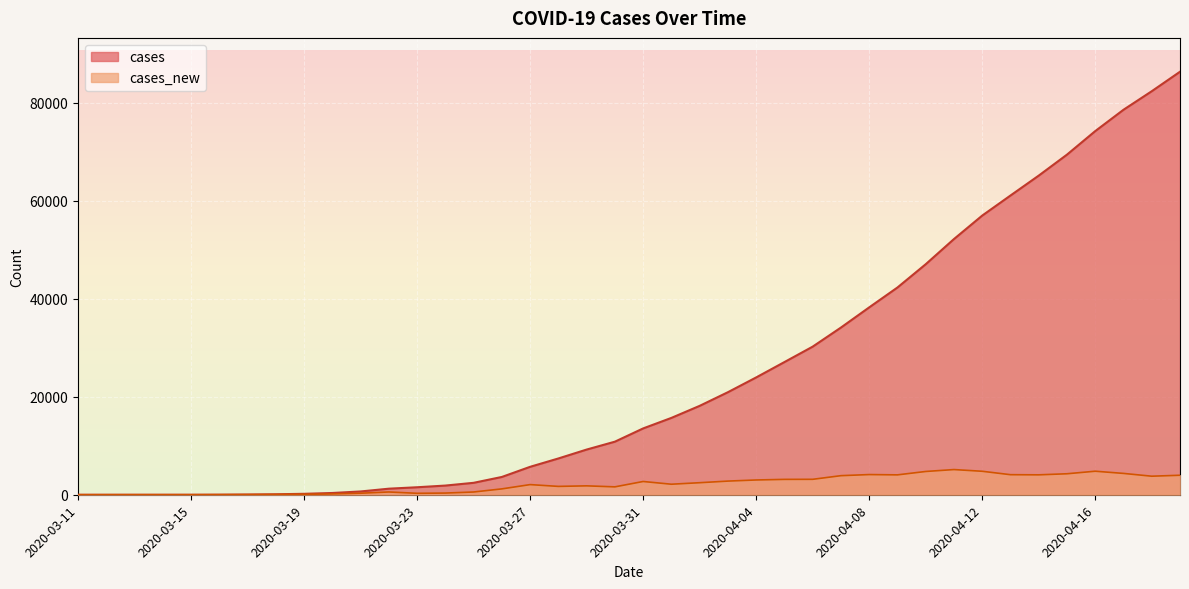

Which series has the largest total across all categories?

cases